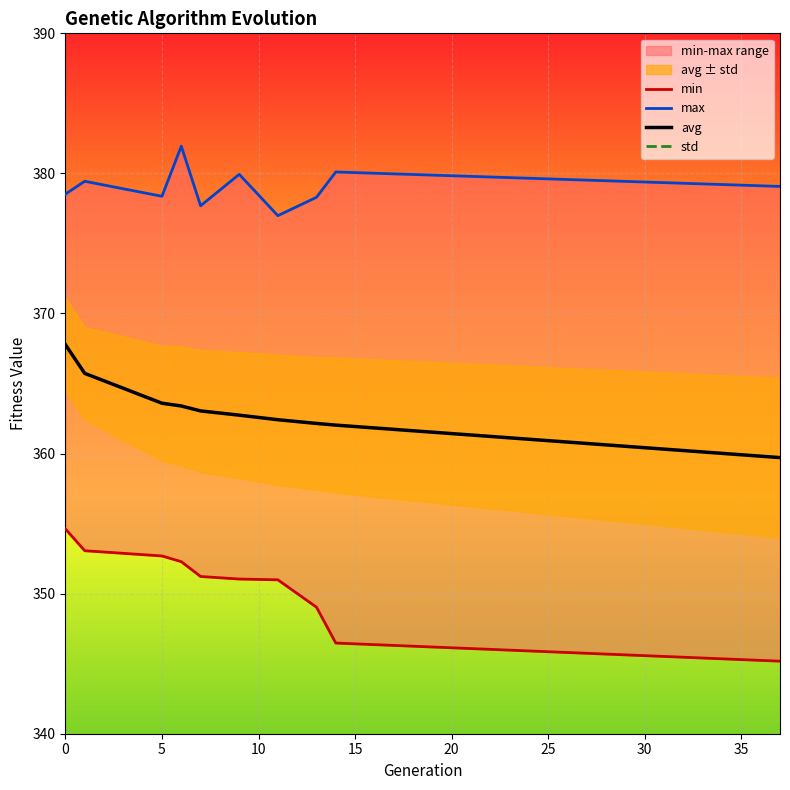

How many values in the max series exceed 379?

5